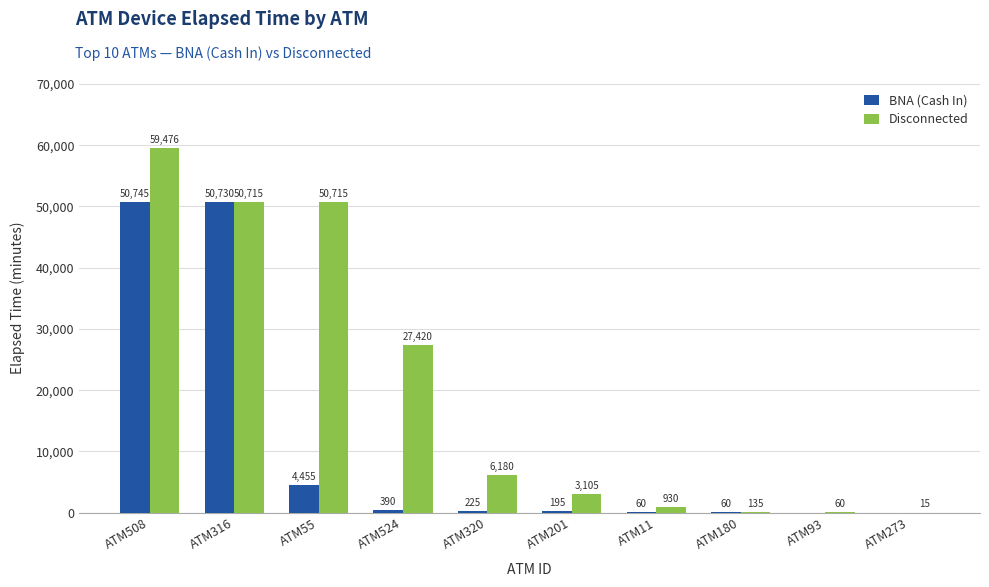

At which category is the sum across all series the highest?

ATM508